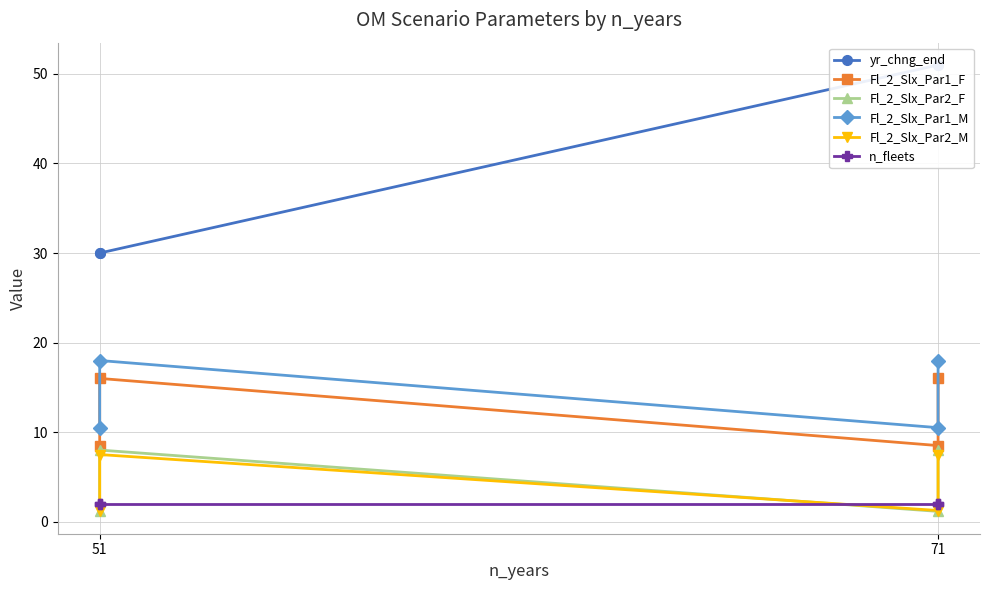

What is the smallest value displayed?

1.1